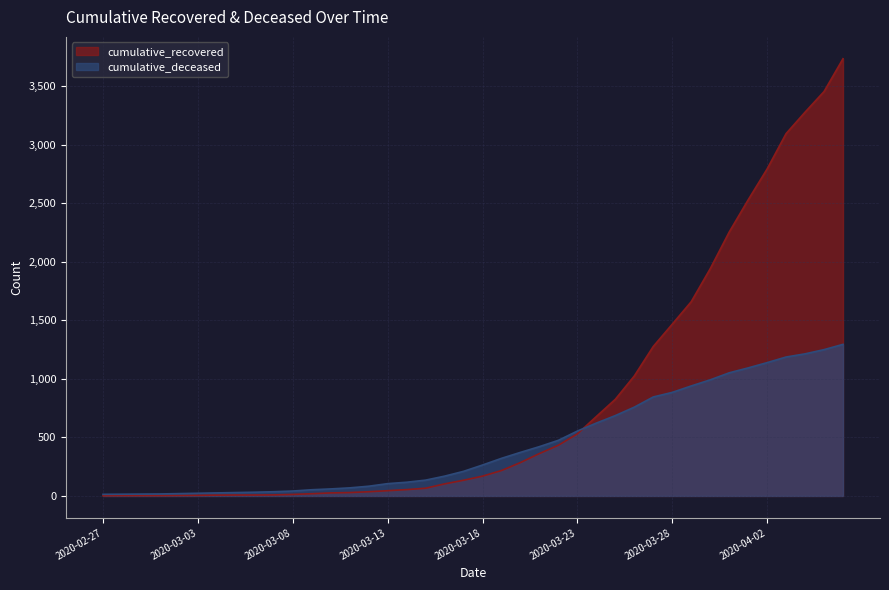

At which label does cumulative_deceased reach its minimum?

2020-02-27